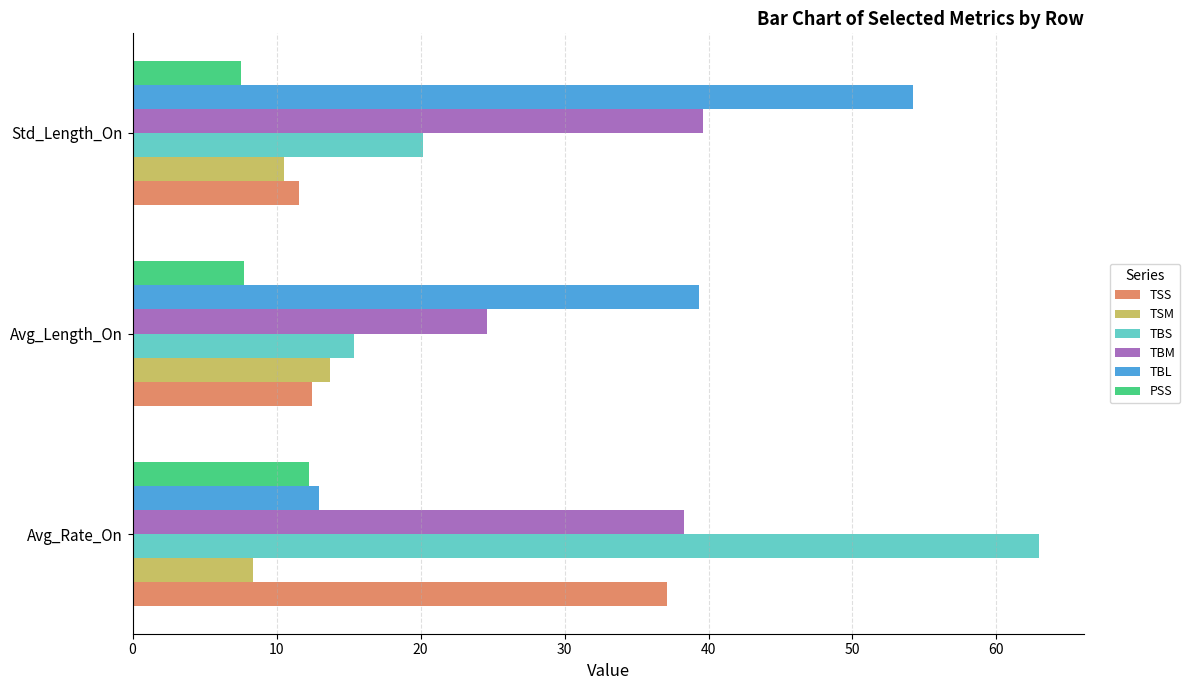

Which series has the widest spread of values?

TBS